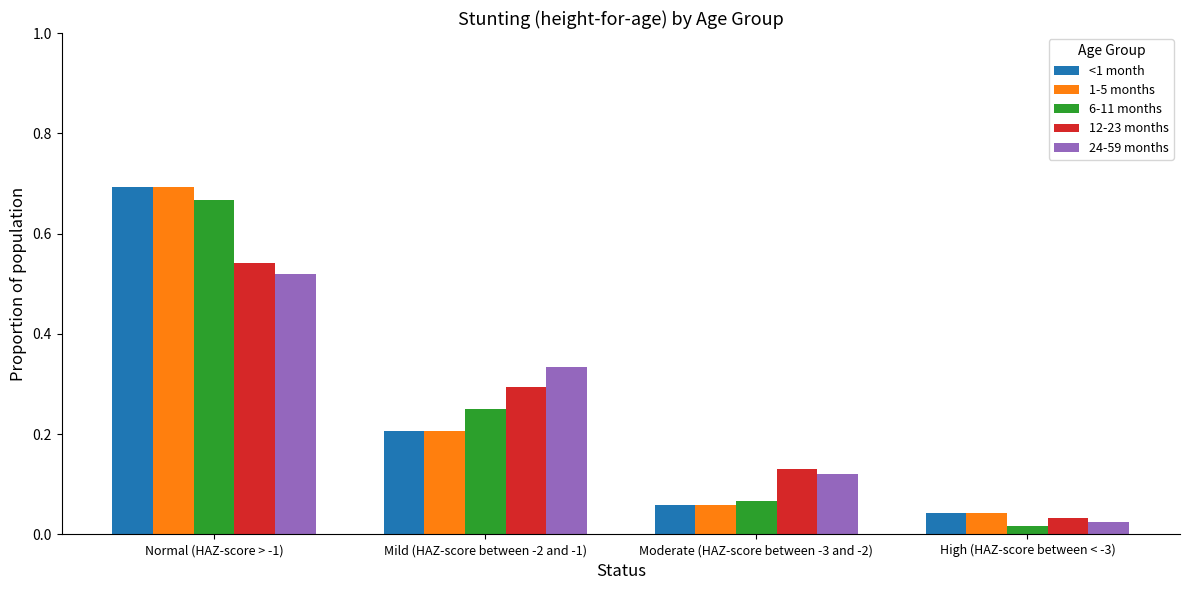

What is the label of the 3rd bar from the left?

Moderate (HAZ-score between -3 and -2)